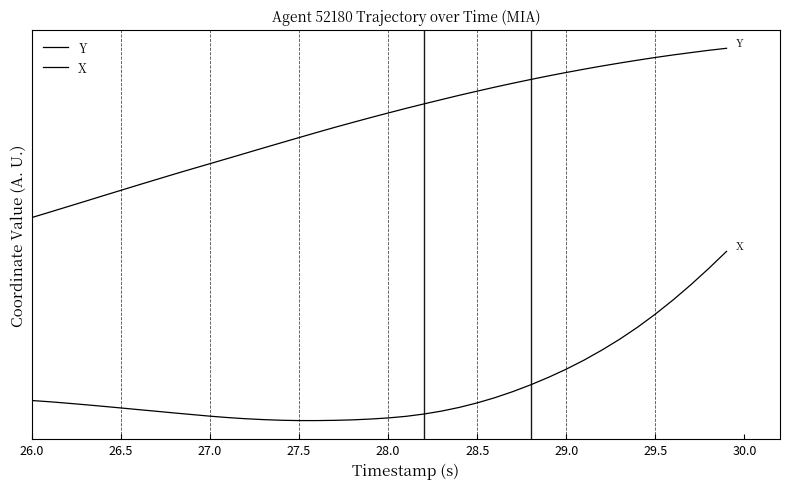

Does the chart display data point markers on the line(s)?

No